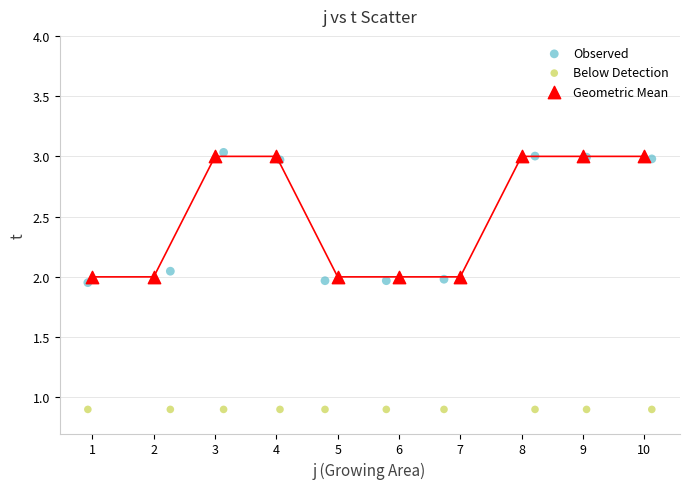

Which series reaches the minimum Y coordinate?

Below Detection